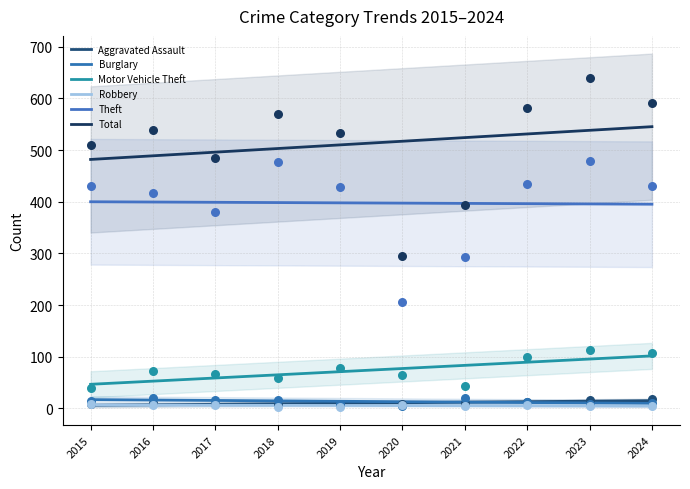

What are all the series names shown in the legend?

Aggravated Assault, Burglary, Motor Vehicle Theft, Robbery, Theft, Total